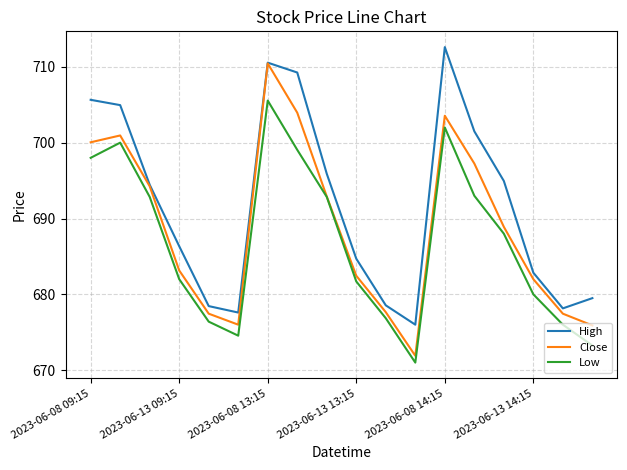

List the series in order of their peak value, lowest first.

Low, Close, High